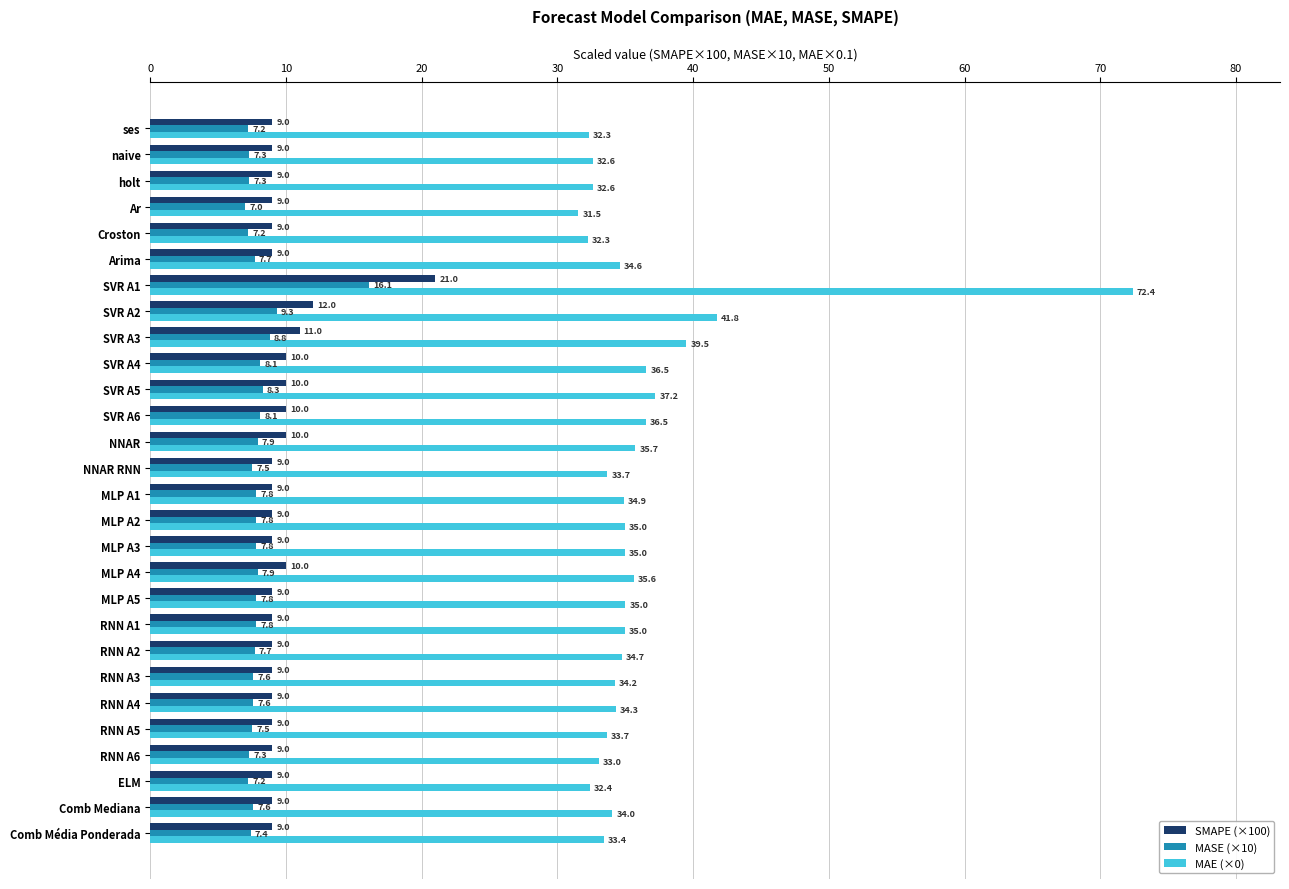

Is it true that MAE (×0) equals 16.6 at MLP A1?

False